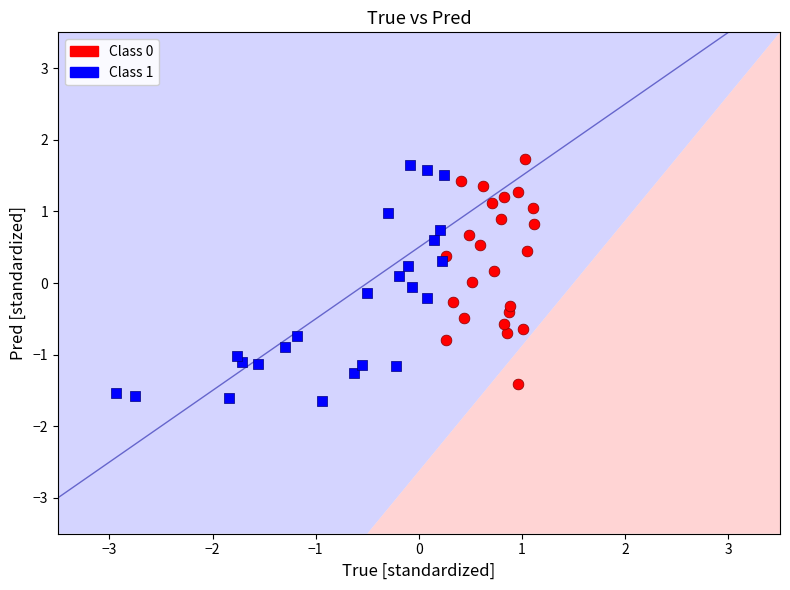

Which series has the widest spread of Y values?

Class 1